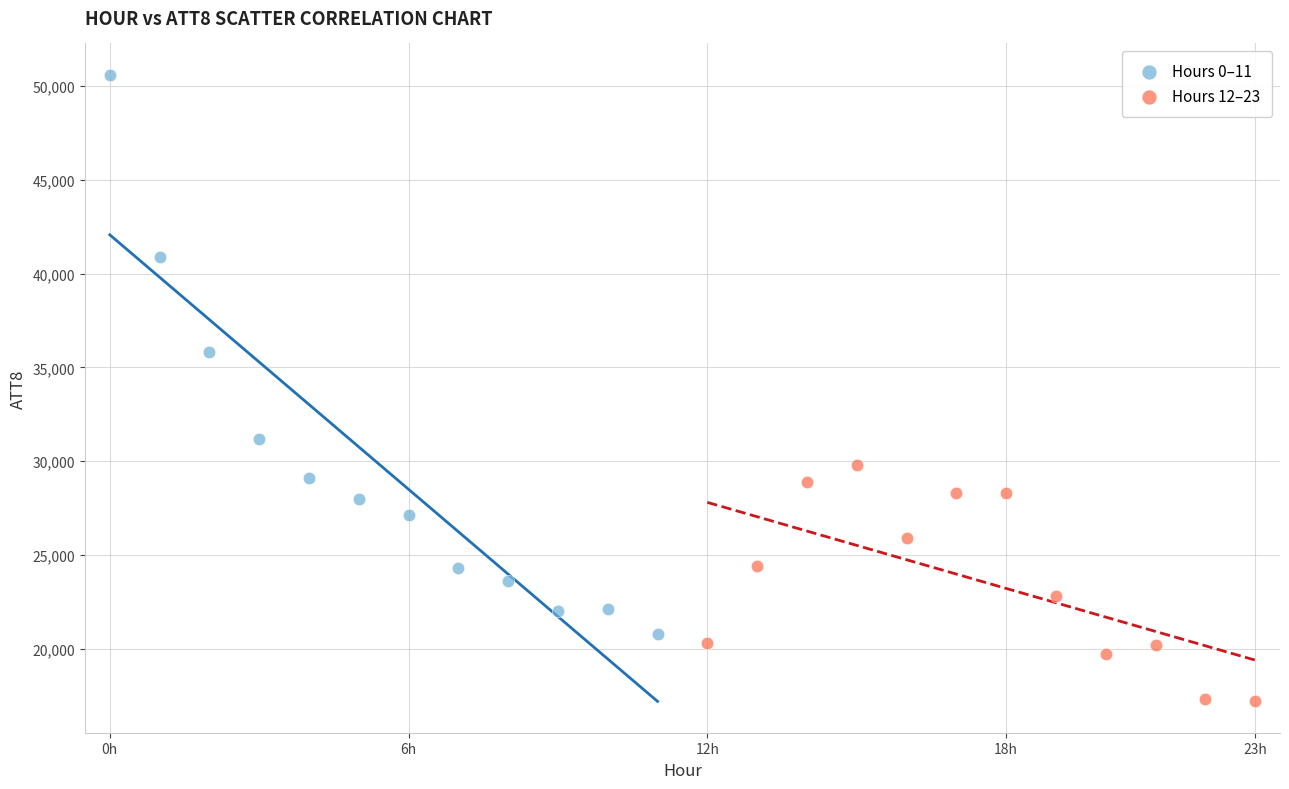

Which series contains the lowest Y value?

Hours 12–23